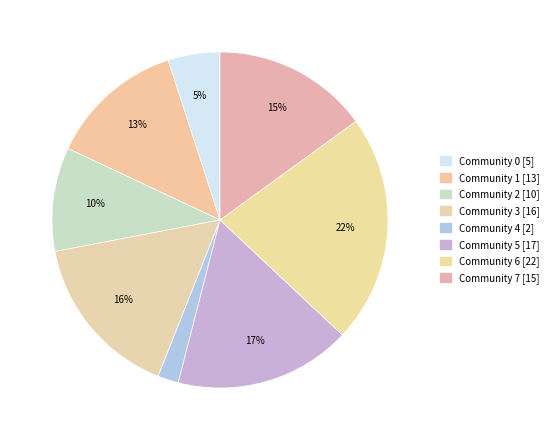

Approximately how many times larger is the value at Community 3 compared to Community 1?

1.2